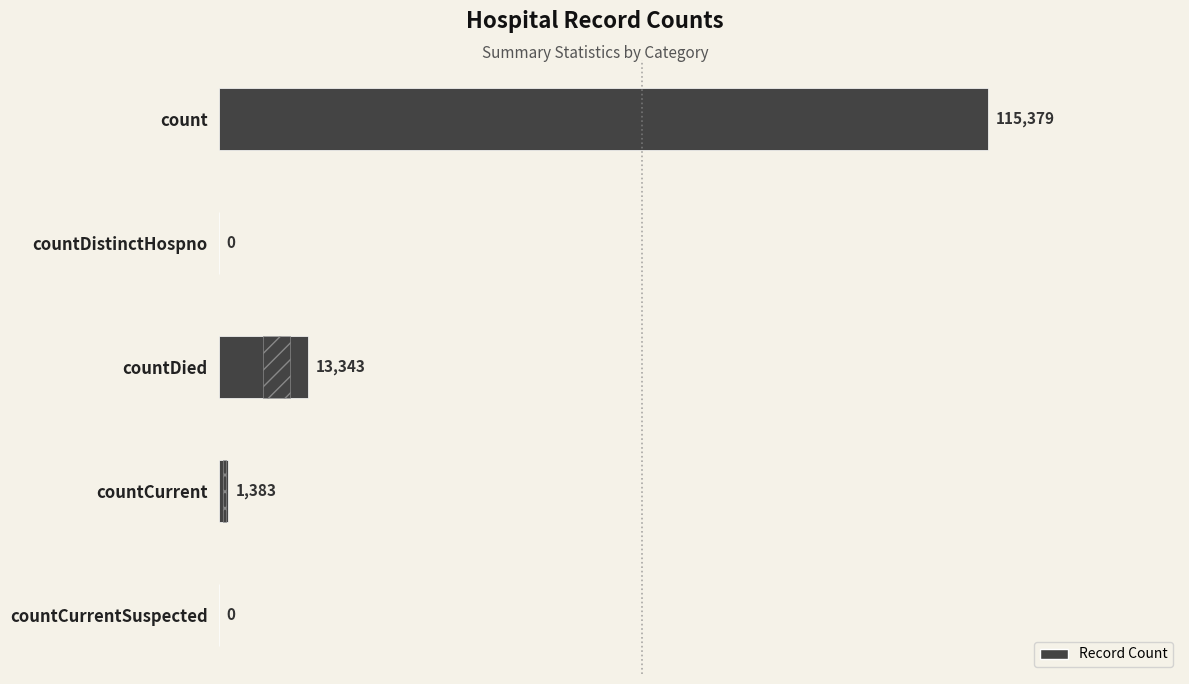

True or false: the data shows -35781 at countCurrentSuspected.

False